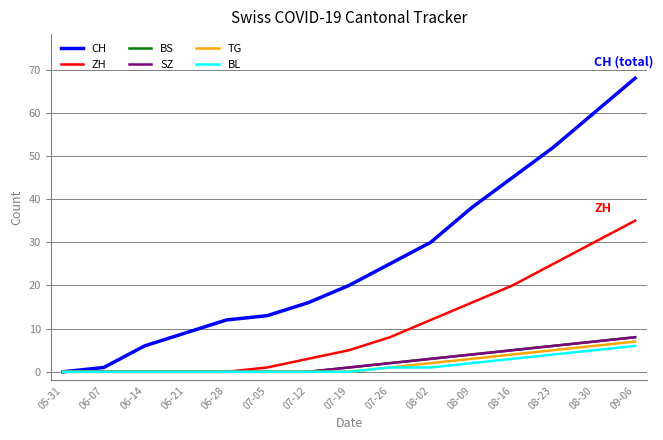

True or false: ZH has a value of 4 at 07-12.

False